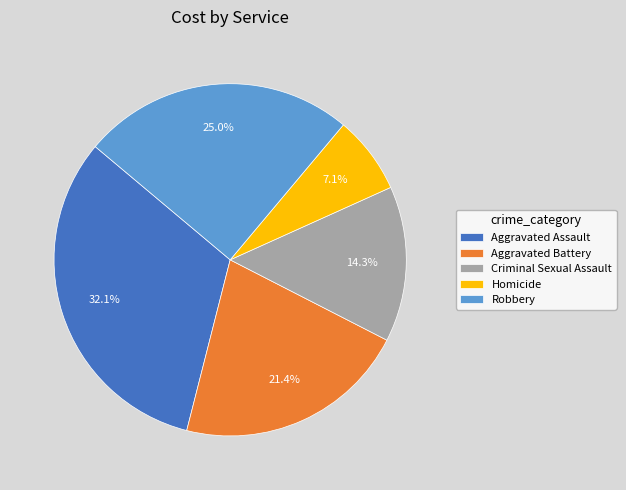

What percentage is the Aggravated Battery slice, to the nearest percent?

21%